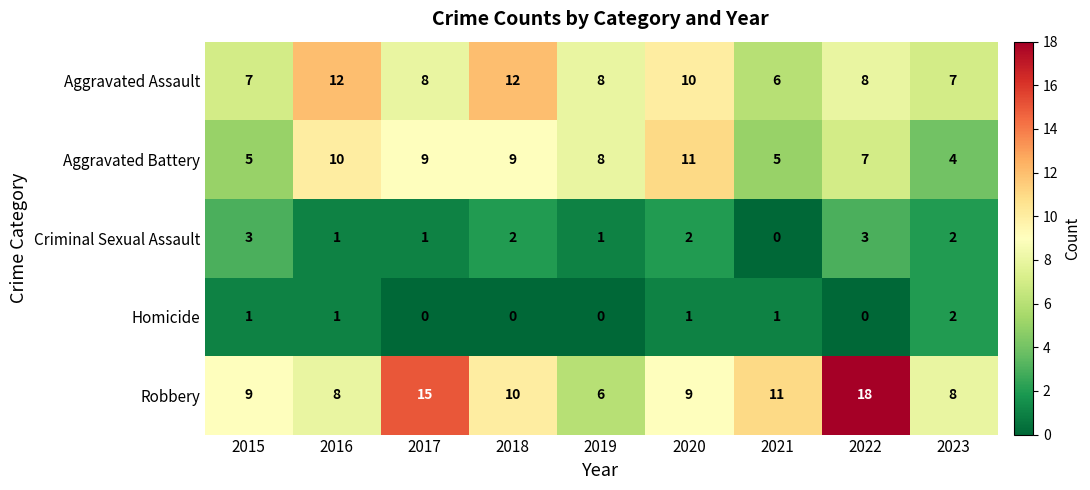

What is the lowest value of the Aggravated Assault series?

6